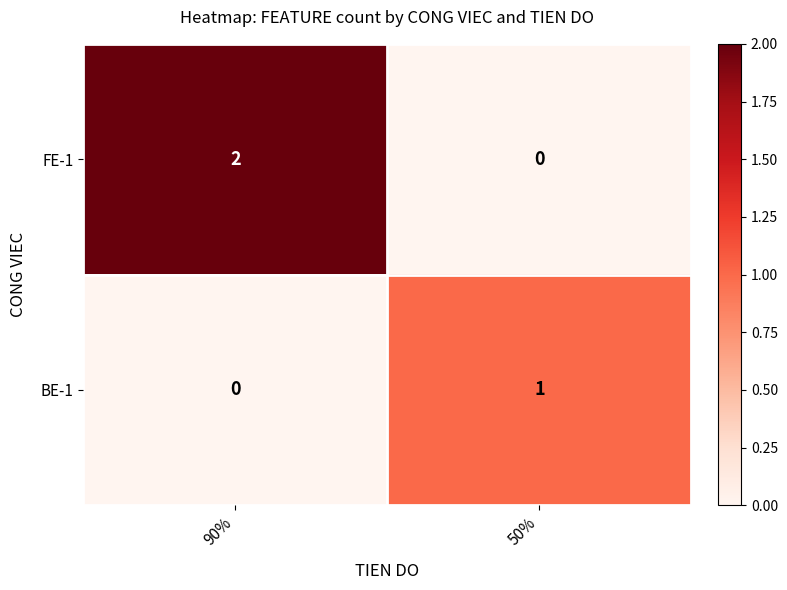

Is the value of BE-1 at 50% greater than the value of FE-1 at 50%?

Yes